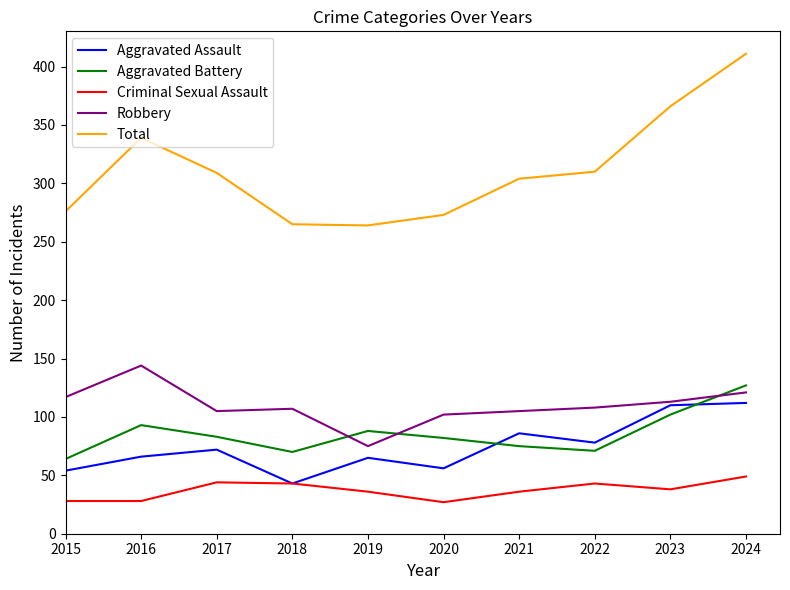

Is the value of Aggravated Battery at 2023 greater than the value of Total at 2019?

No